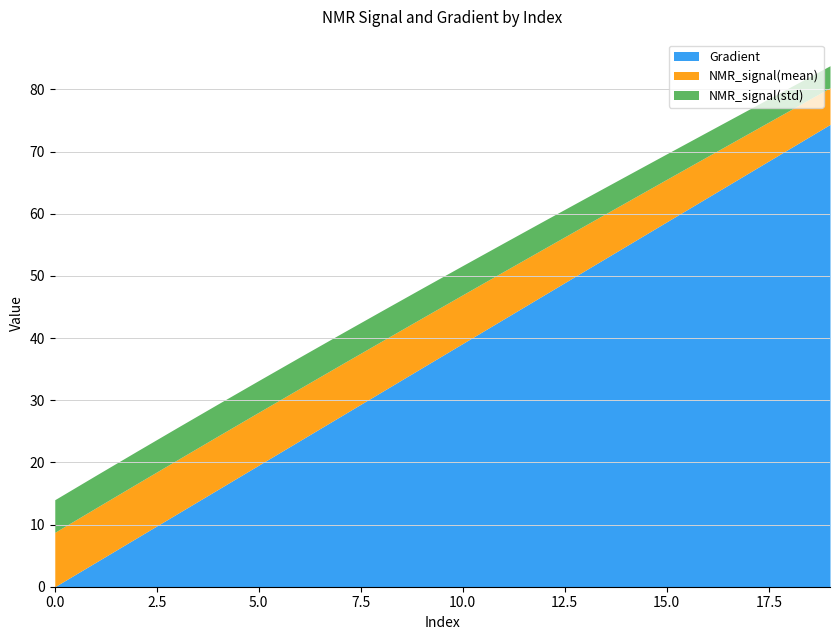

What is the highest value of the Gradient series?

74.4